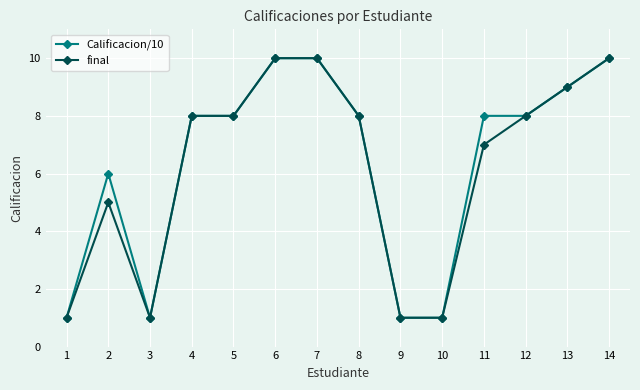

Is the value of Calificacion/10 at 12 greater than the value of final at 2?

Yes